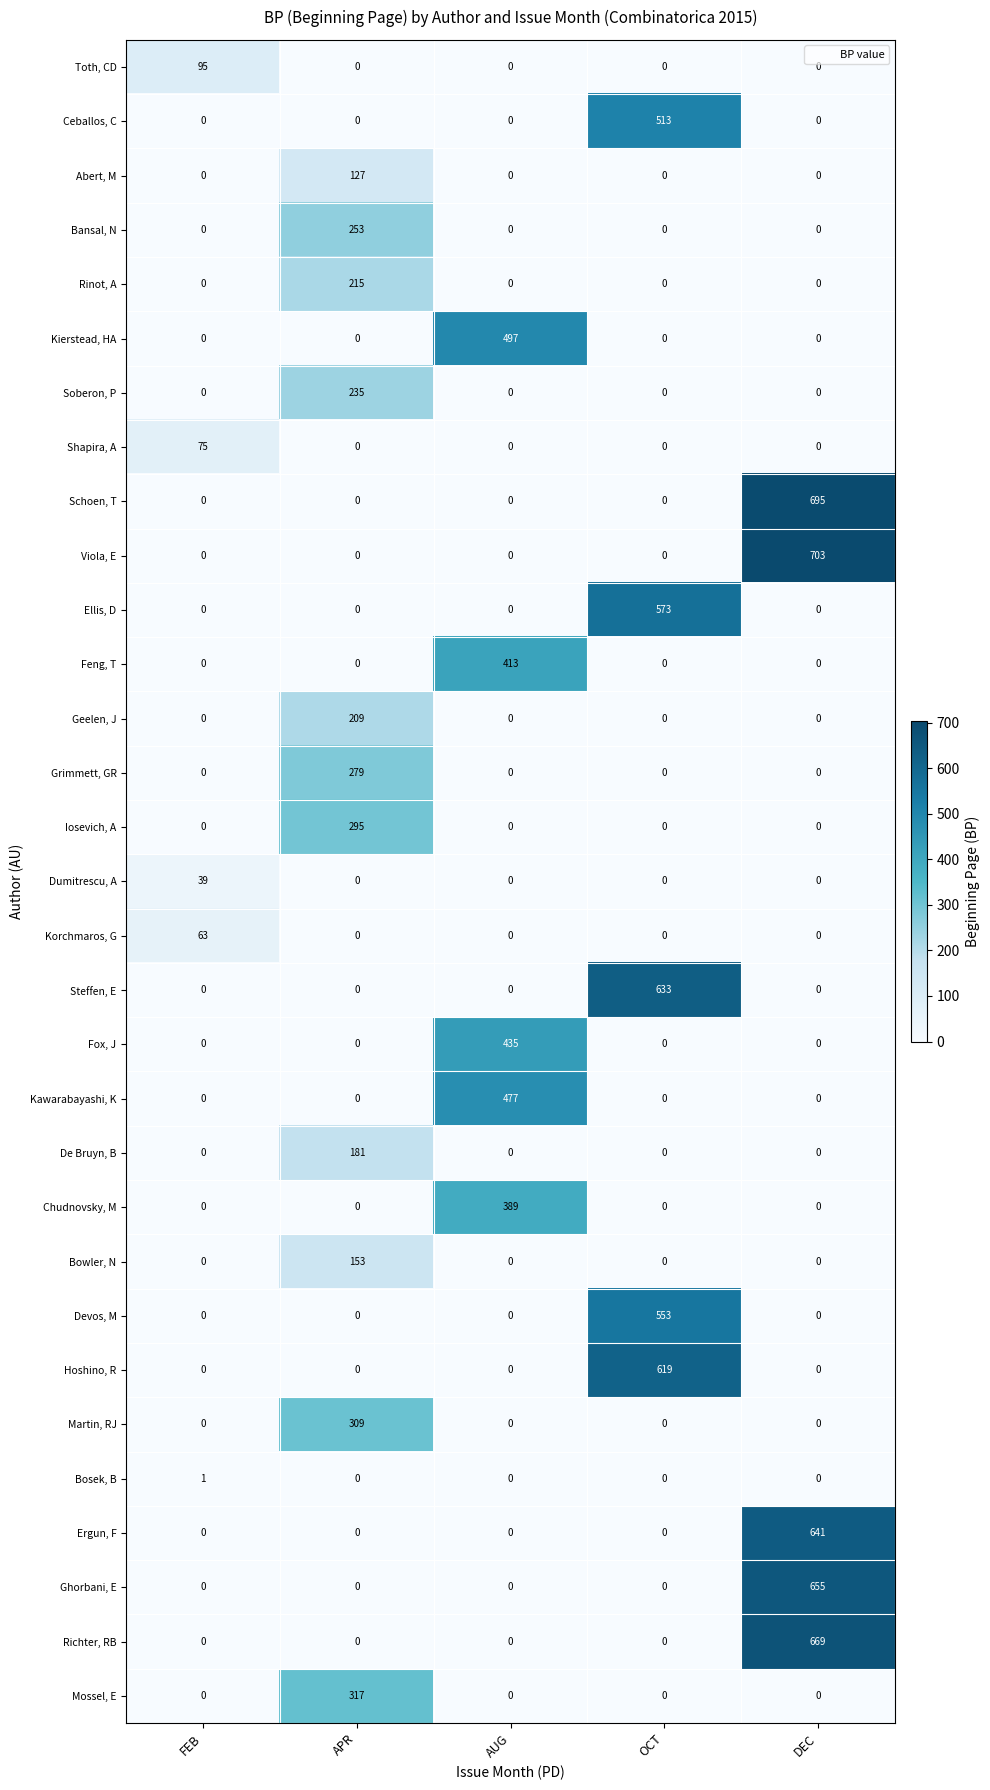

List the series in order of their peak value, highest first.

Viola, E, Schoen, T, Richter, RB, Ghorbani, E, Ergun, F, Steffen, E, Hoshino, R, Ellis, D, Devos, M, Ceballos, C, Kierstead, HA, Kawarabayashi, K, Fox, J, Feng, T, Chudnovsky, M, Mossel, E, Martin, RJ, Iosevich, A, Grimmett, GR, Bansal, N, Soberon, P, Rinot, A, Geelen, J, De Bruyn, B, Bowler, N, Abert, M, Toth, CD, Shapira, A, Korchmaros, G, Dumitrescu, A, Bosek, B